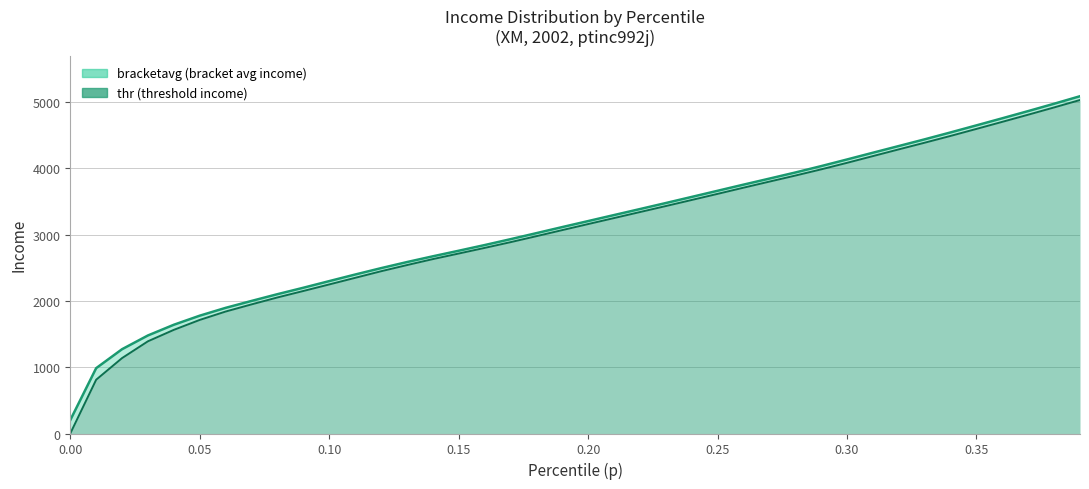

Does the chart display data point markers on the line(s)?

No